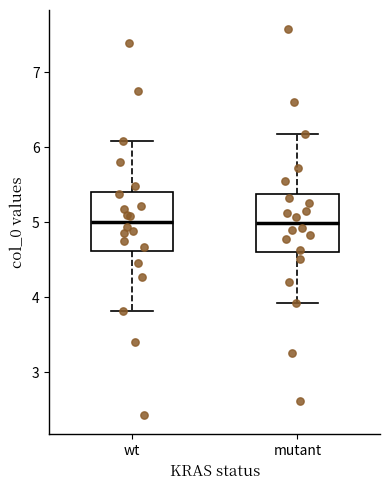

Reading left to right, read every box against the y-axis: the position of its median line, the range the box covers, and the ends of its whiskers. The values are not printed on the chart, so give them approximately, as read against the axis.

wt: median 5.0, box 4.6 to 5.4, whiskers 3.8 to 6.1
mutant: median 5.0, box 4.6 to 5.4, whiskers 3.9 to 6.2